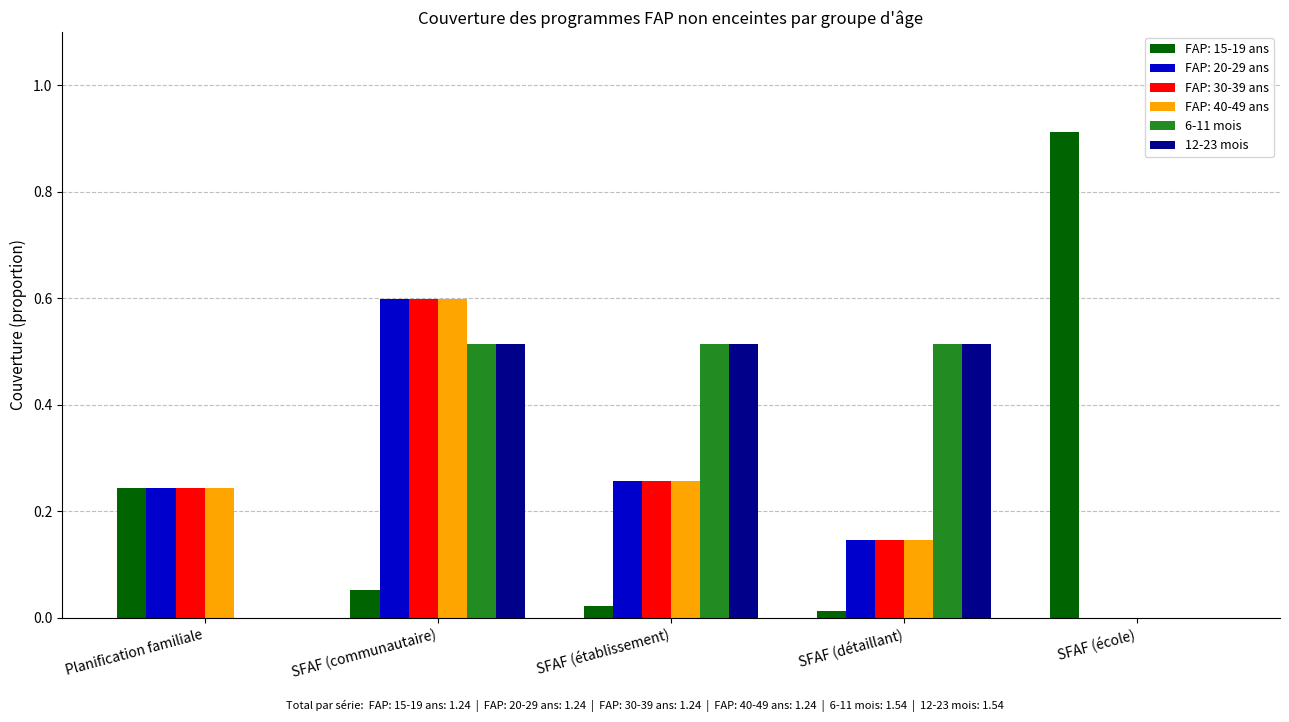

What is the total value across all series at Planification familiale?

1.0